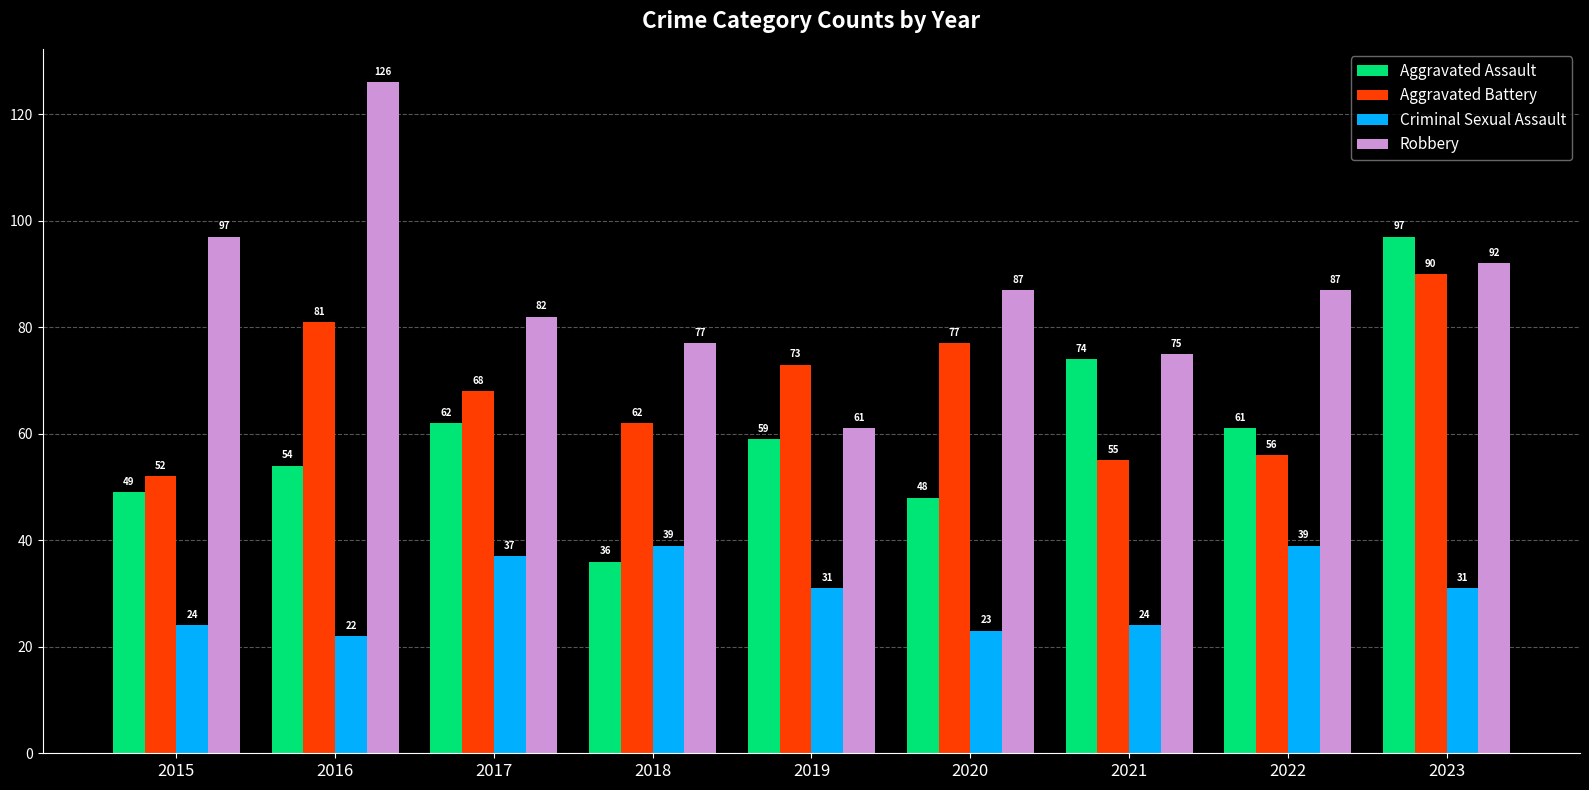

How many bars are there in total?

36